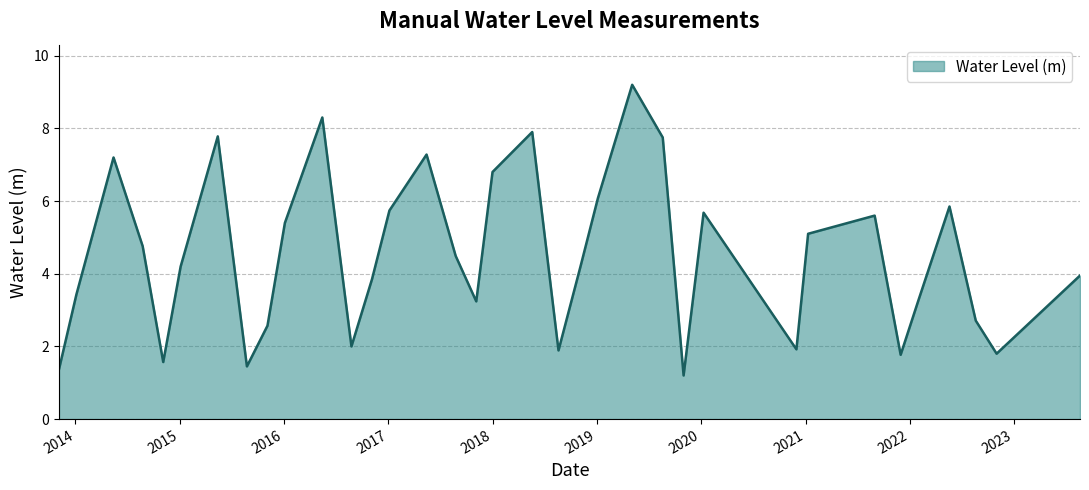

How many lines are shown in the chart?

1